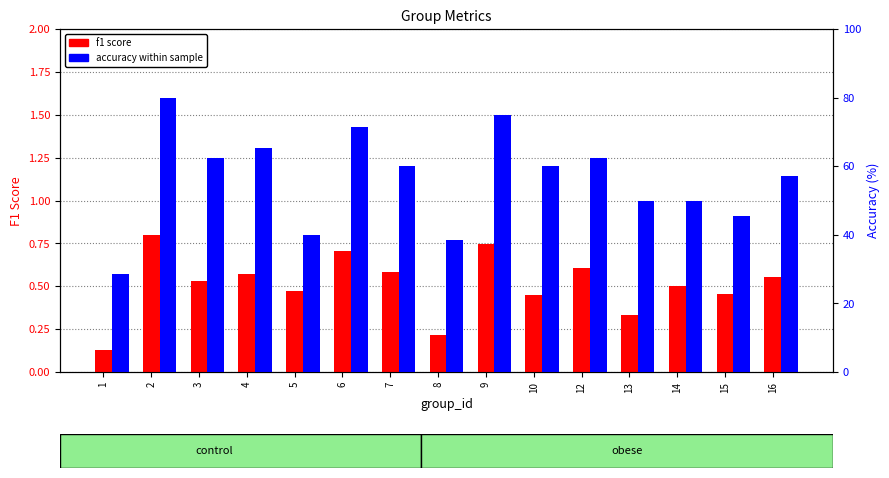

What is the difference between the highest and lowest values at 2?

79.2